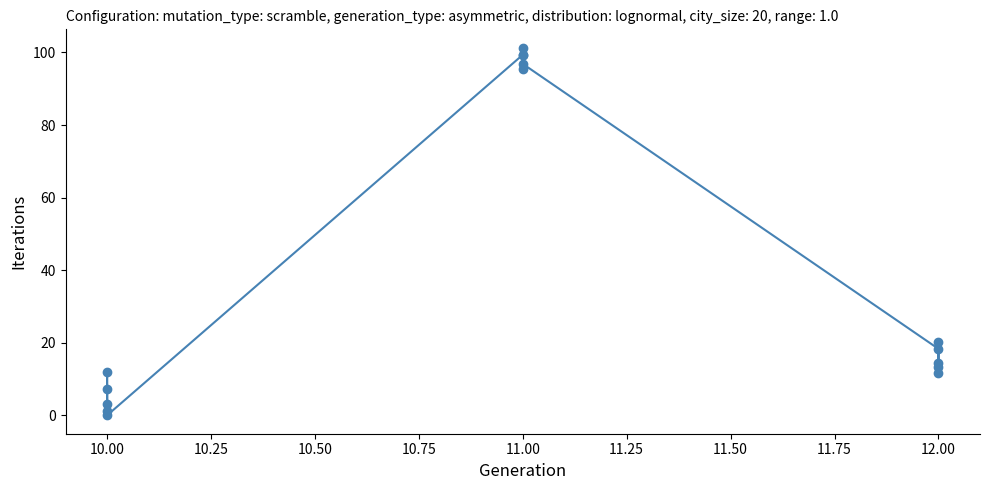

Between 11.25 and 11.00, which is larger?

11.00